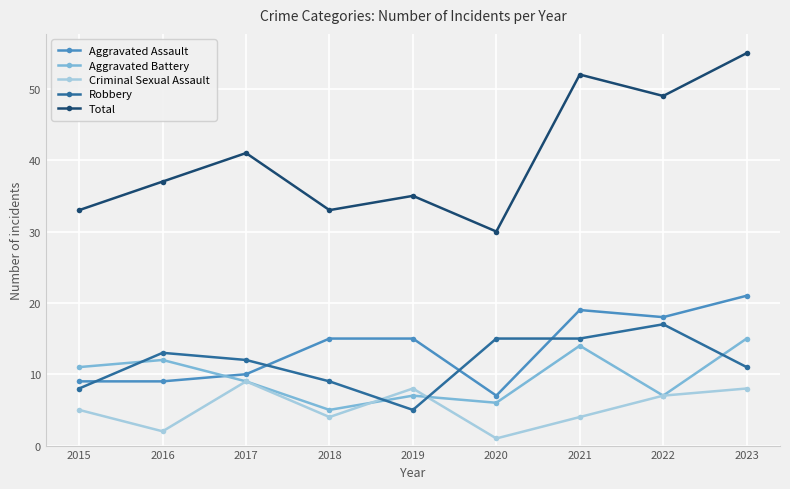

Read the Criminal Sexual Assault value at 2017.

9